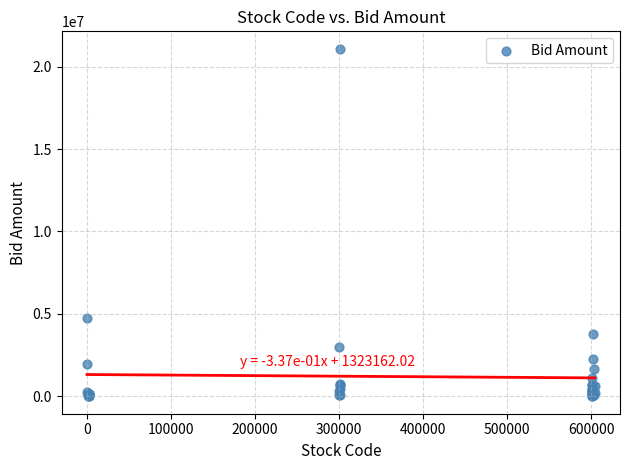

What Y value in the scatter plot is closest to 10542825?

4724874